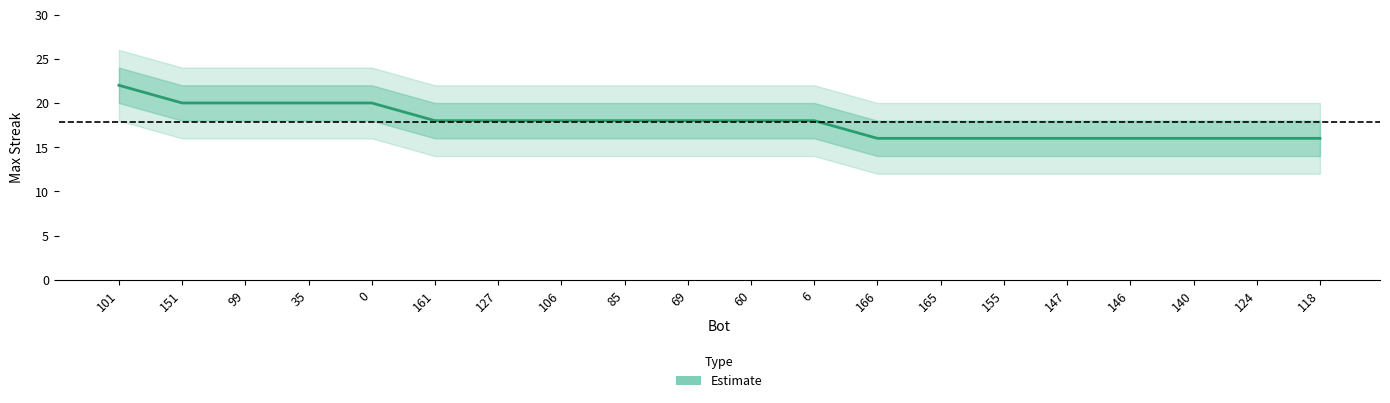

Rank the categories by value from lowest to highest.

166, 165, 155, 147, 146, 140, 124, 118, 161, 127, 106, 85, 69, 60, 6, 151, 99, 35, 0, 101